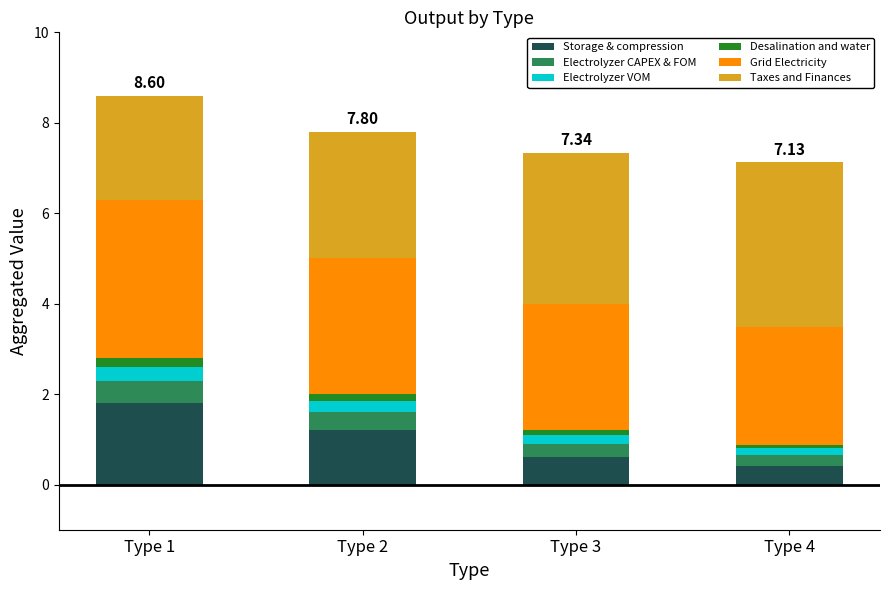

What is the difference between the maximum and second lowest values in the Storage & compression series?

1.2